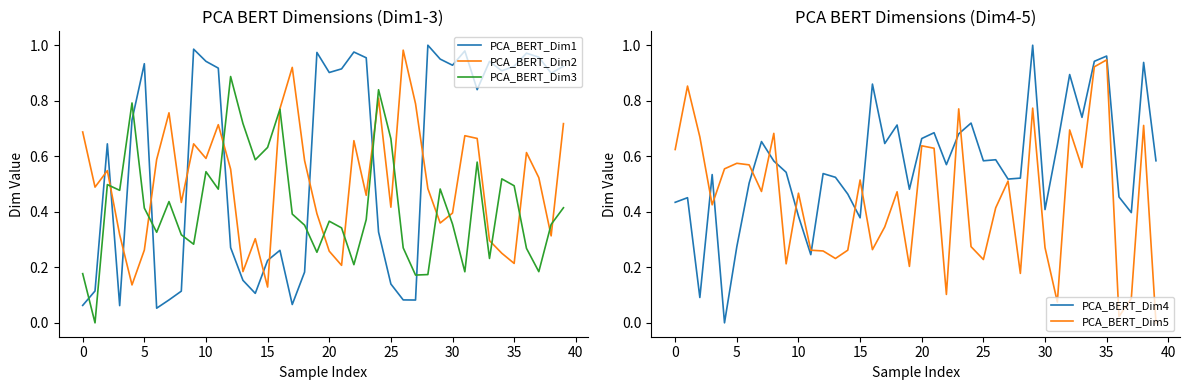

What is the average value of the PCA_BERT_Dim2 series?

0.5